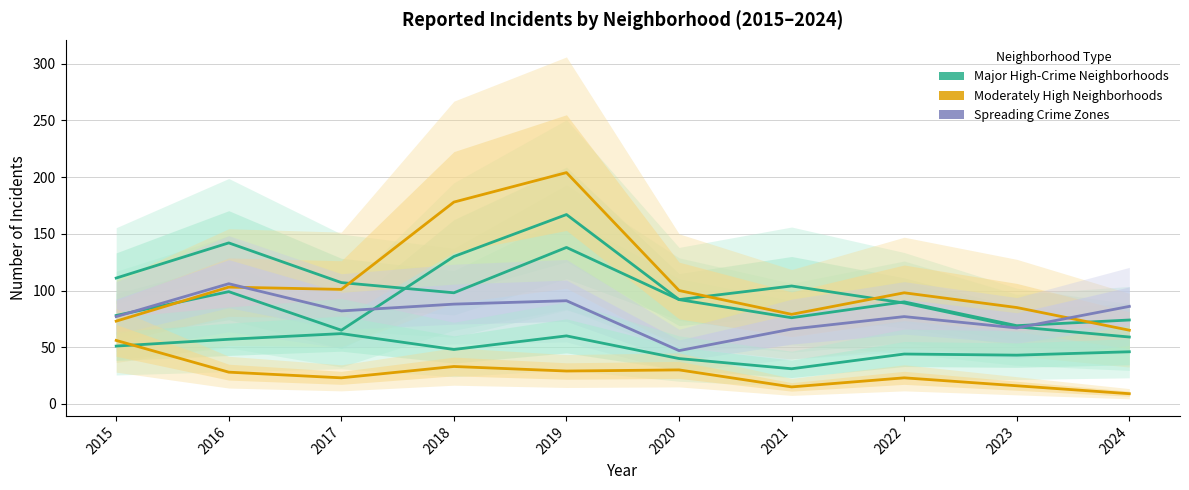

The Grand Crossing series shows 66 at 2021. True or false?

True